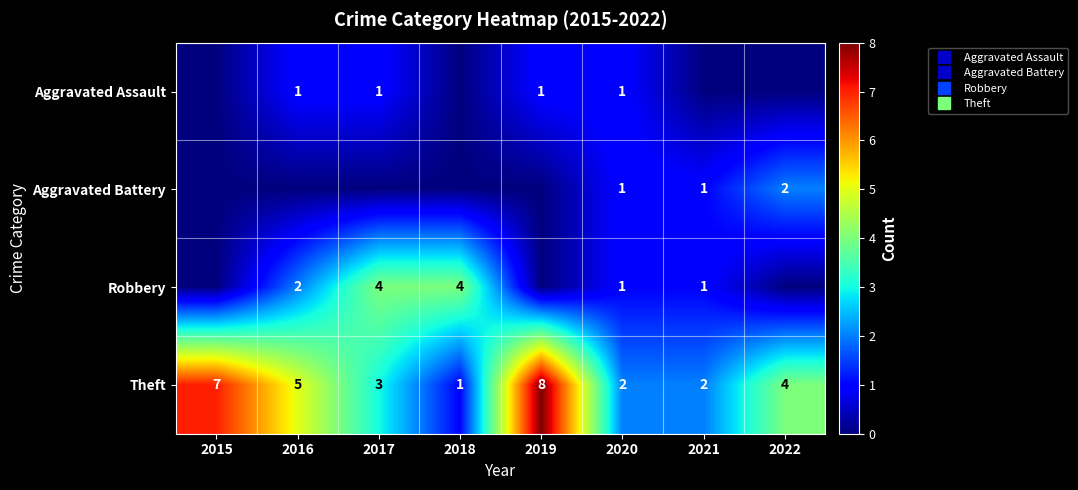

How many categories are shown in the chart?

8